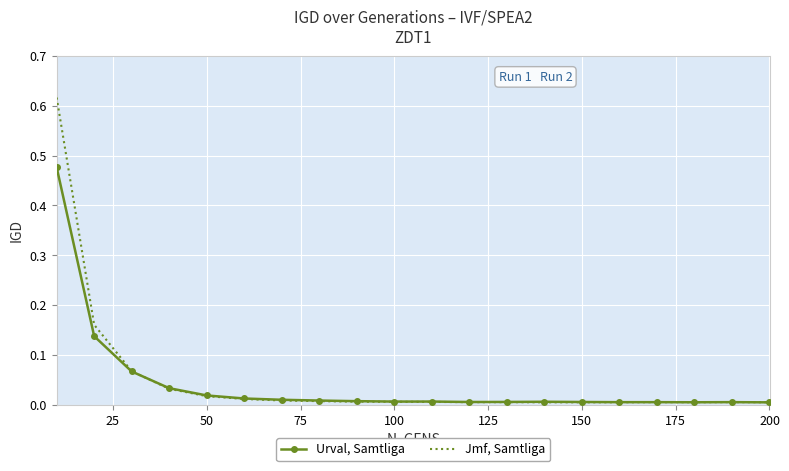

List the series in order of their peak value, lowest first.

Urval, Samtliga, Jmf, Samtliga